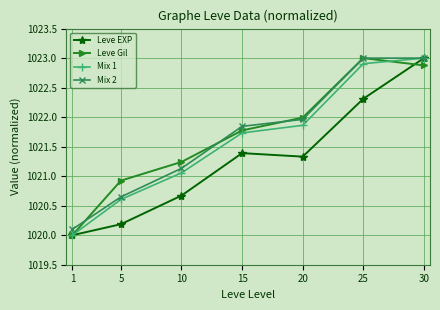

At how many categories does at least one series exceed 1021?

5